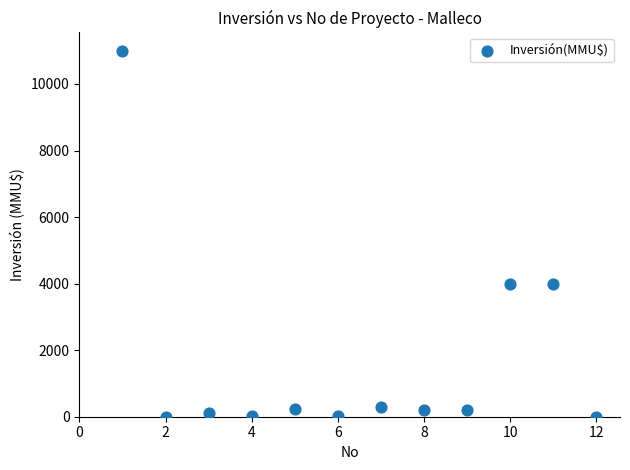

What is the average X value?

6